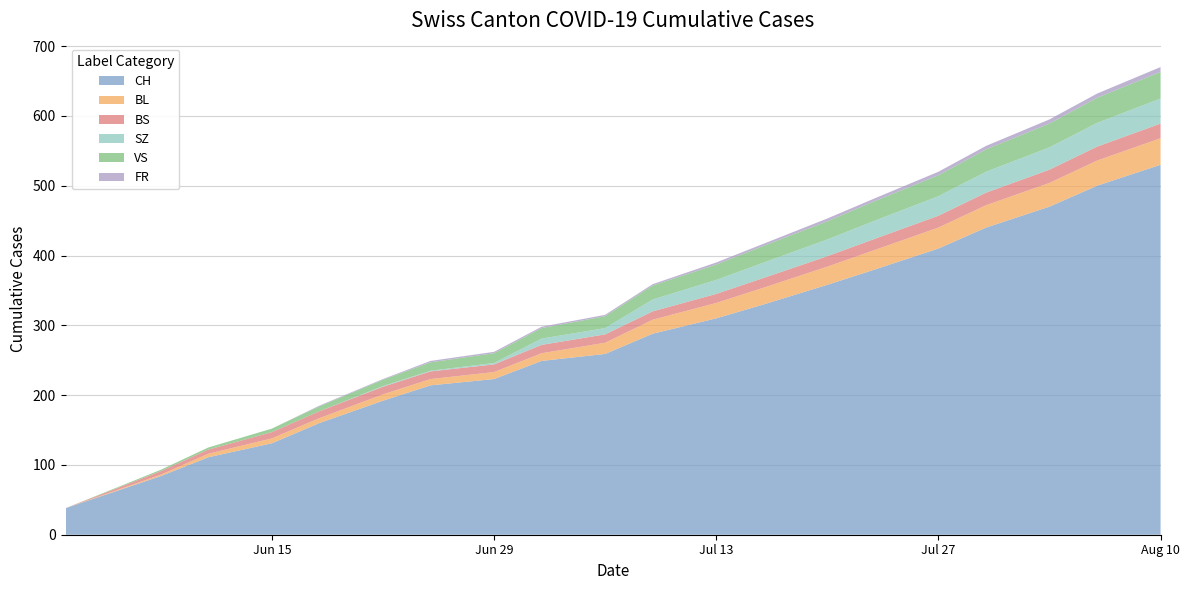

Reading right to left, list all the values displayed in this chart.

CH: 2020-08-10=530	2020-08-06=500	2020-08-03=470	2020-07-30=440	2020-07-27=410	2020-07-23=380	2020-07-20=358	2020-07-16=330	2020-07-13=310	2020-07-09=288	2020-07-06=259	2020-07-02=249	2020-06-29=223	2020-06-25=214	2020-06-22=192	2020-06-18=160	2020-06-15=131	2020-06-11=111	2020-06-08=84	2020-06-02=38
BL: 2020-08-10=38	2020-08-06=36	2020-08-03=34	2020-07-30=32	2020-07-27=30	2020-07-23=28	2020-07-20=26	2020-07-16=24	2020-07-13=22	2020-07-09=20	2020-07-06=16	2020-07-02=11	2020-06-29=10	2020-06-25=9	2020-06-22=9	2020-06-18=7	2020-06-15=7	2020-06-11=5	2020-06-08=2	2020-06-02=0
BS: 2020-08-10=21	2020-08-06=20	2020-08-03=19	2020-07-30=18	2020-07-27=17	2020-07-23=16	2020-07-20=15	2020-07-16=14	2020-07-13=13	2020-07-09=12	2020-07-06=12	2020-07-02=12	2020-06-29=11	2020-06-25=11	2020-06-22=11	2020-06-18=10	2020-06-15=9	2020-06-11=6	2020-06-08=5	2020-06-02=0
SZ: 2020-08-10=36	2020-08-06=34	2020-08-03=32	2020-07-30=30	2020-07-27=28	2020-07-23=26	2020-07-20=24	2020-07-16=22	2020-07-13=20	2020-07-09=17	2020-07-06=9	2020-07-02=9	2020-06-29=2	2020-06-25=1	2020-06-22=1	2020-06-18=0	2020-06-15=0	2020-06-11=0	2020-06-08=0	2020-06-02=0
VS: 2020-08-10=38	2020-08-06=36	2020-08-03=34	2020-07-30=32	2020-07-27=30	2020-07-23=28	2020-07-20=26	2020-07-16=24	2020-07-13=22	2020-07-09=20	2020-07-06=17	2020-07-02=15	2020-06-29=14	2020-06-25=12	2020-06-22=9	2020-06-18=7	2020-06-15=5	2020-06-11=3	2020-06-08=2	2020-06-02=0
FR: 2020-08-10=7	2020-08-06=6	2020-08-03=6	2020-07-30=5	2020-07-27=5	2020-07-23=4	2020-07-20=4	2020-07-16=3	2020-07-13=3	2020-07-09=2	2020-07-06=2	2020-07-02=2	2020-06-29=2	2020-06-25=2	2020-06-22=1	2020-06-18=1	2020-06-15=0	2020-06-11=0	2020-06-08=0	2020-06-02=0